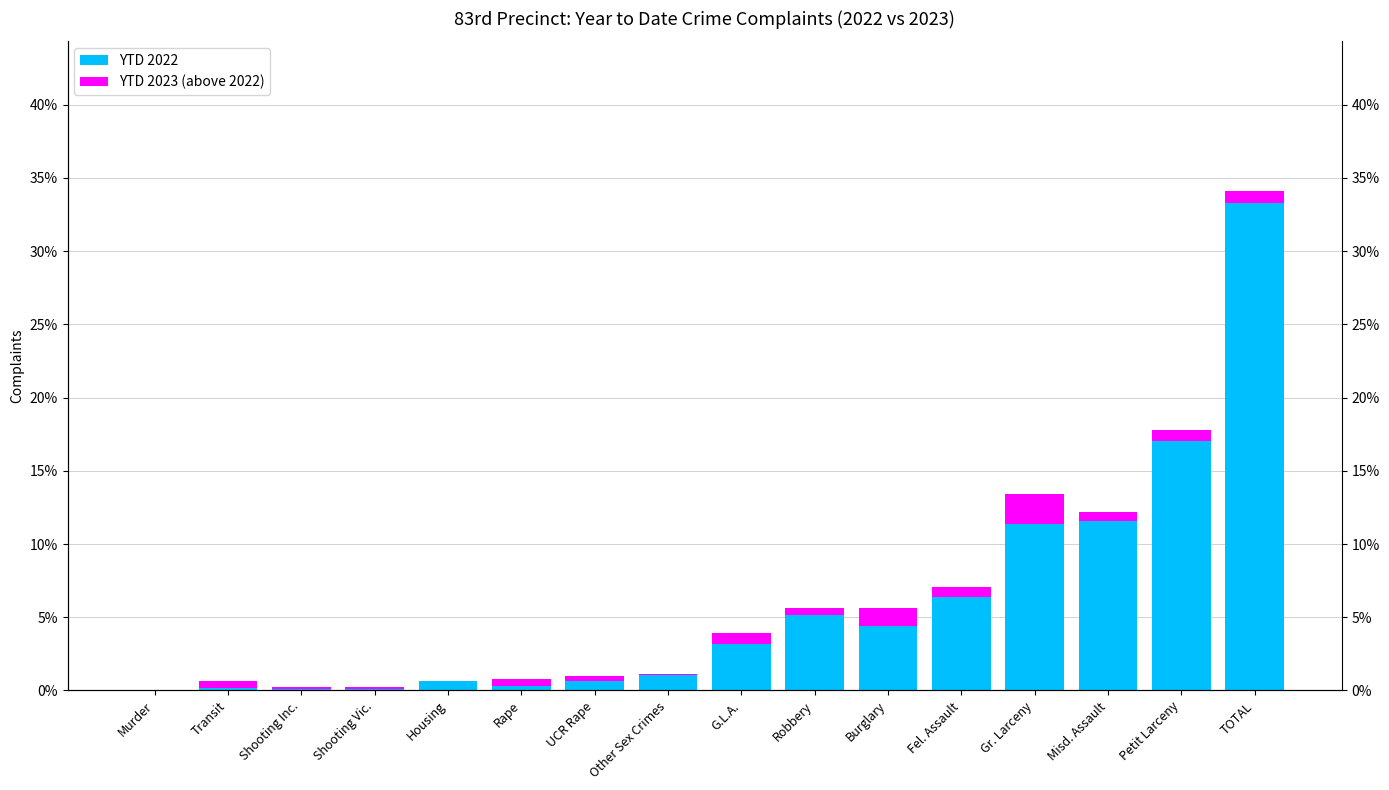

Which series changed the most between Housing and Robbery?

YTD 2022